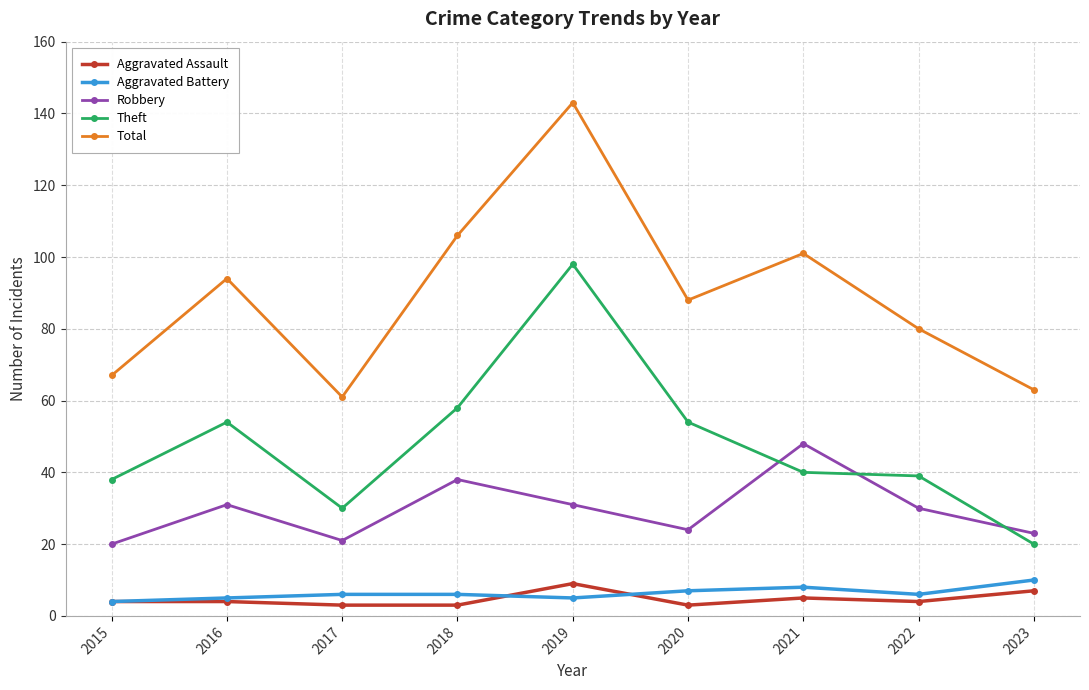

True or false: Theft and Aggravated Assault intersect in this chart.

False